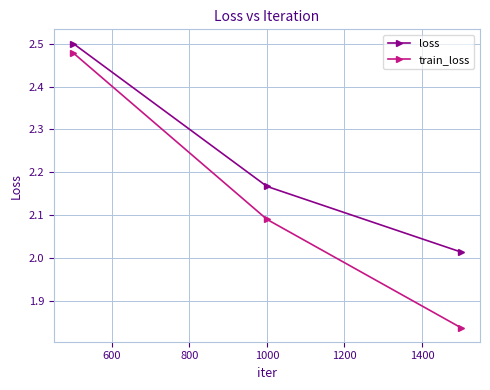

Which series has the widest spread of values?

train_loss